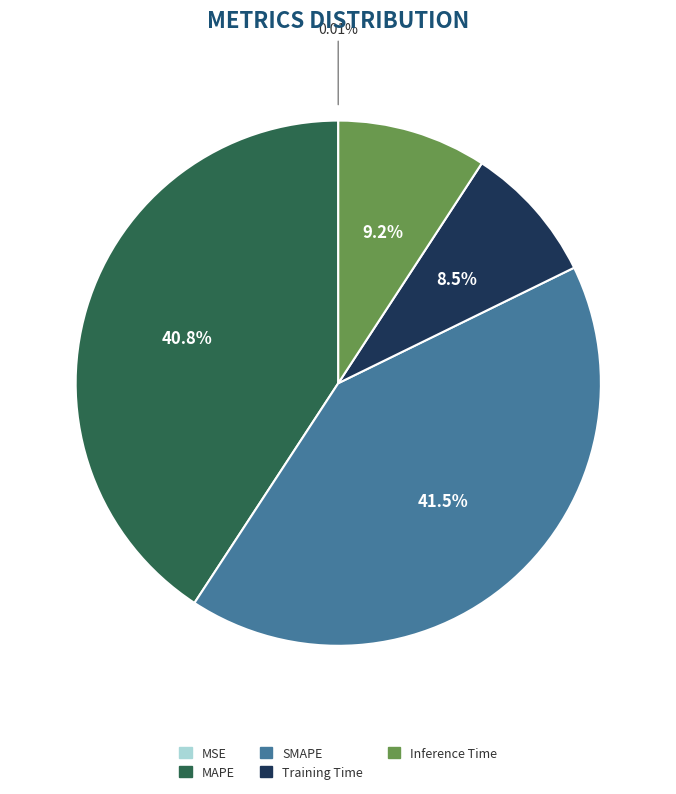

Does MAPE represent more than half of the total?

No